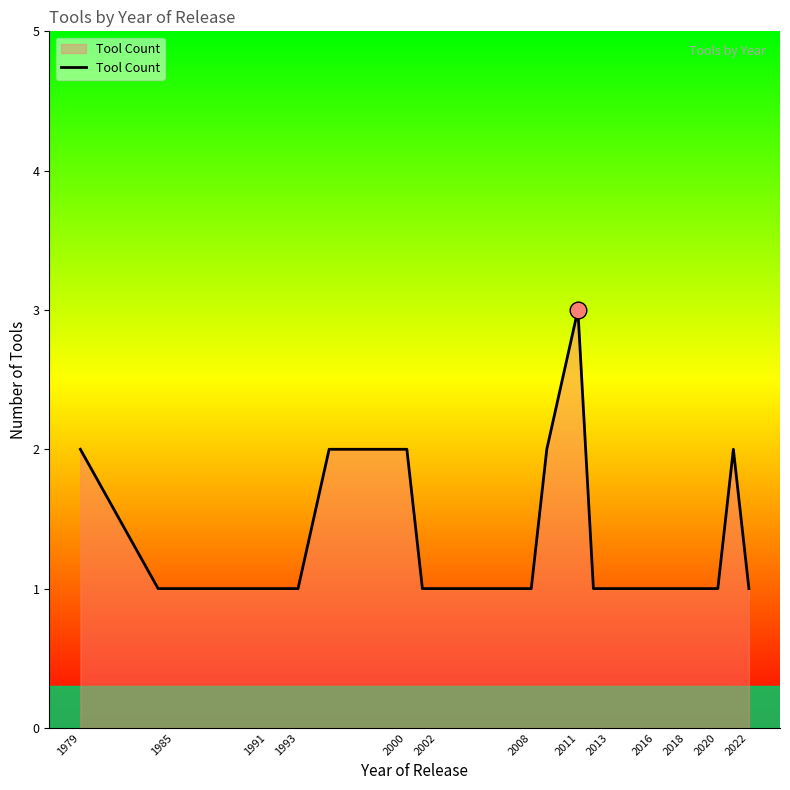

What is the greatest value displayed?

3